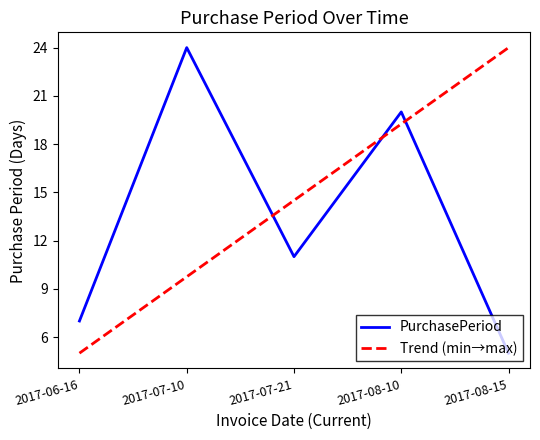

What position from the right is 2017-08-10?

2